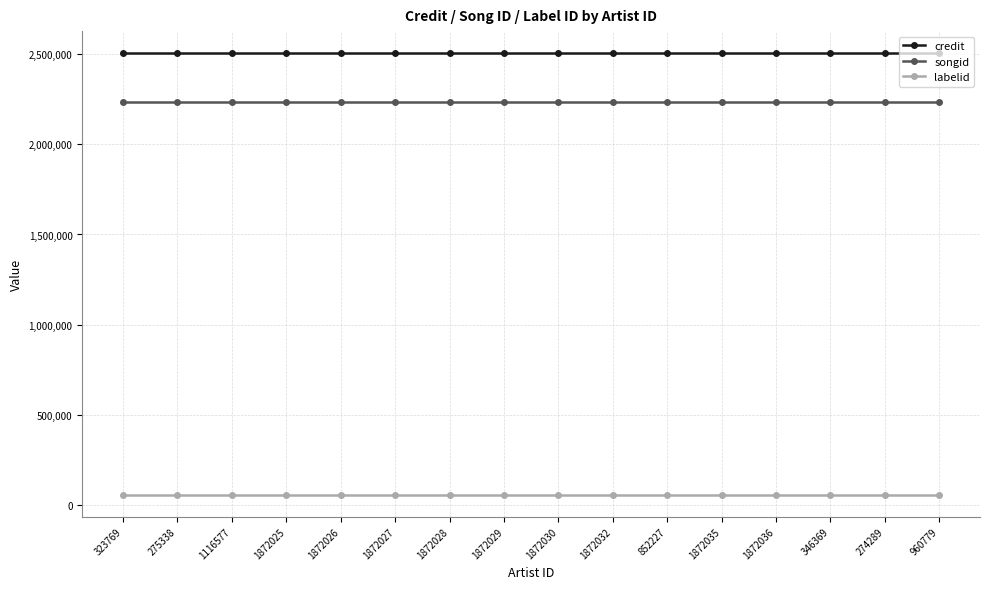

What is the spread (max minus min) of values at 1872027?

2446236